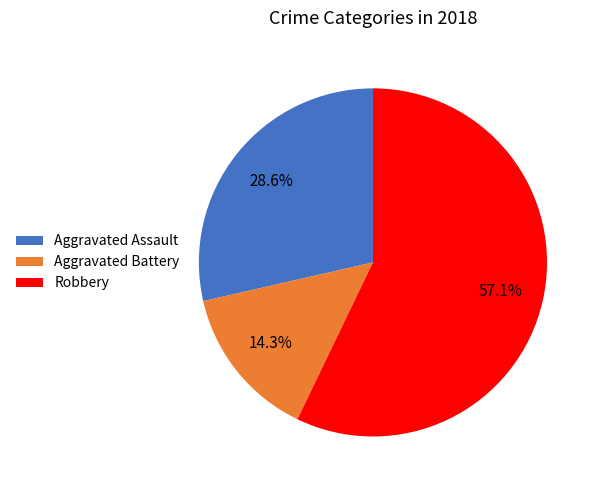

Rank the categories by value from lowest to highest.

Aggravated Battery, Aggravated Assault, Robbery